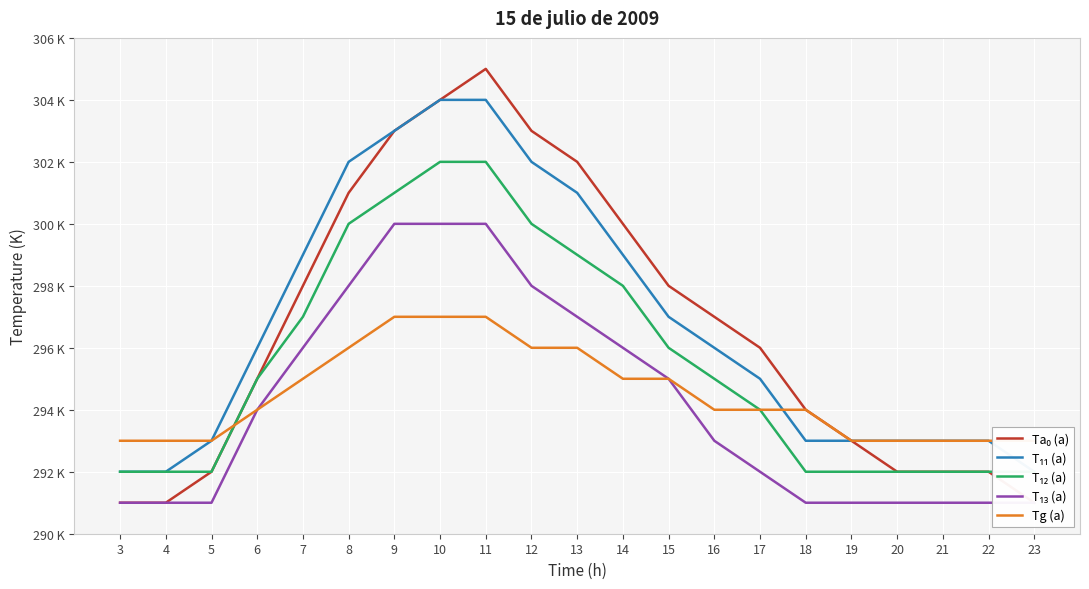

What is the difference between the maximum and minimum values in the T₁₁ (a) series?

12